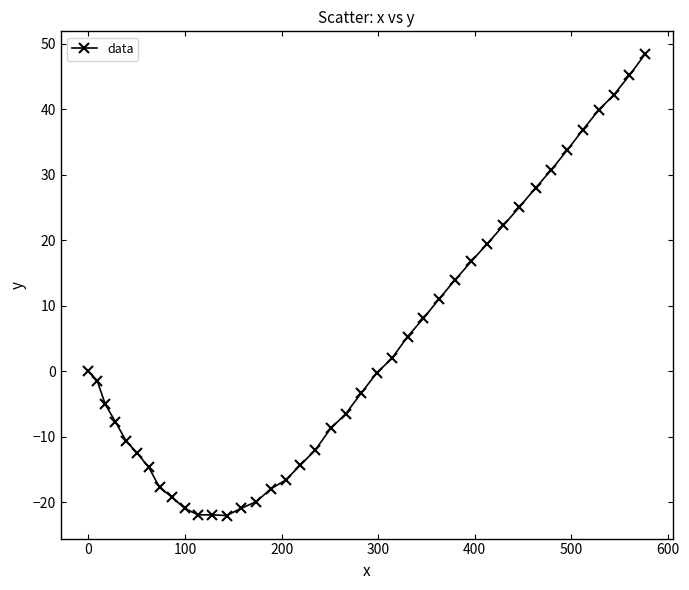

What is the difference between the second highest and second lowest values?

67.1